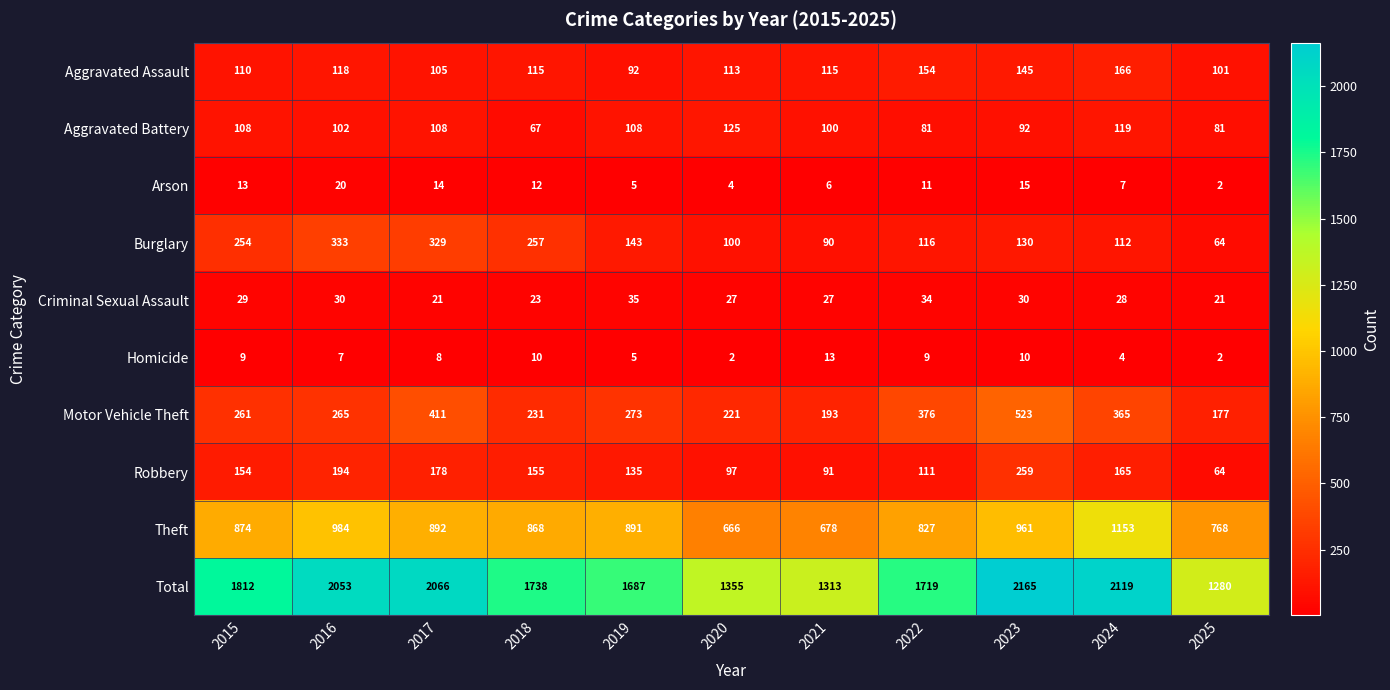

What is the difference between the second highest and second lowest values in the Arson series?

11